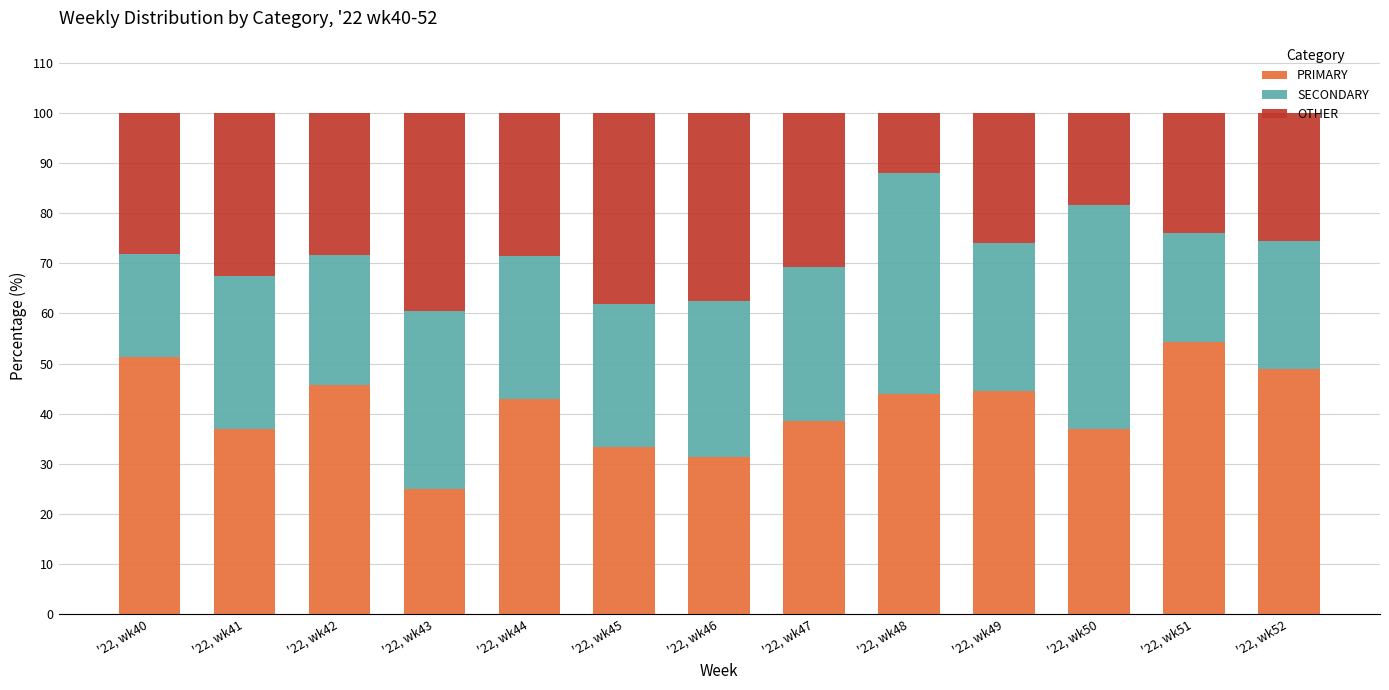

List the labels in order of PRIMARY value, largest first.

'22, wk51, '22, wk40, '22, wk52, '22, wk42, '22, wk49, '22, wk48, '22, wk44, '22, wk47, '22, wk41, '22, wk50, '22, wk45, '22, wk46, '22, wk43